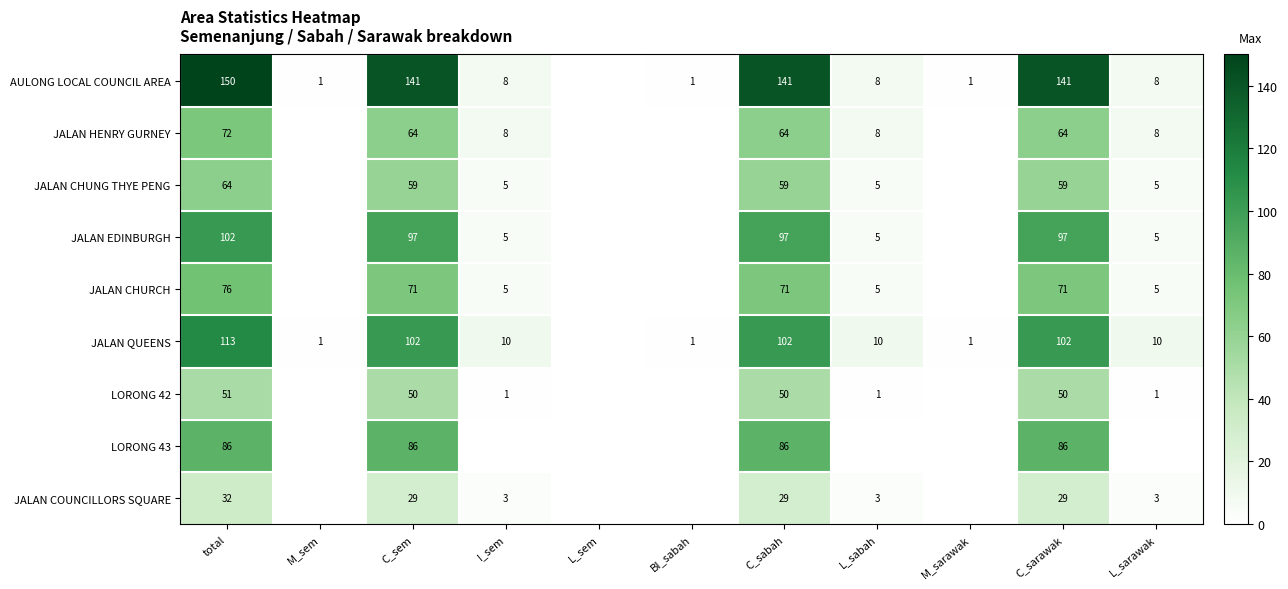

What is the total value across all series at total?

746